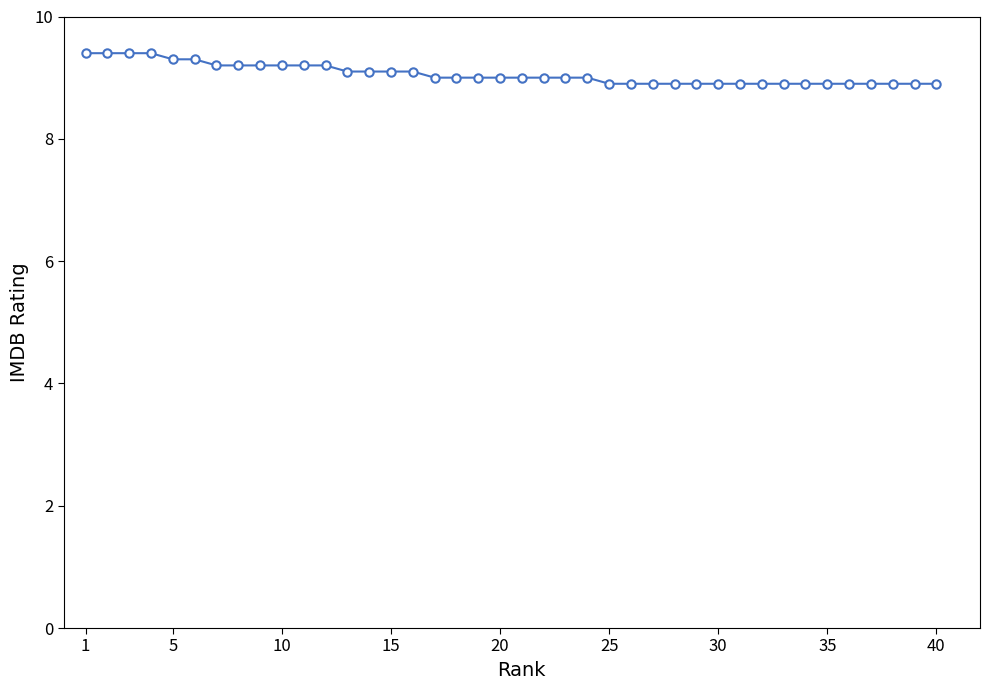

What is the difference between the maximum and minimum values?

0.5